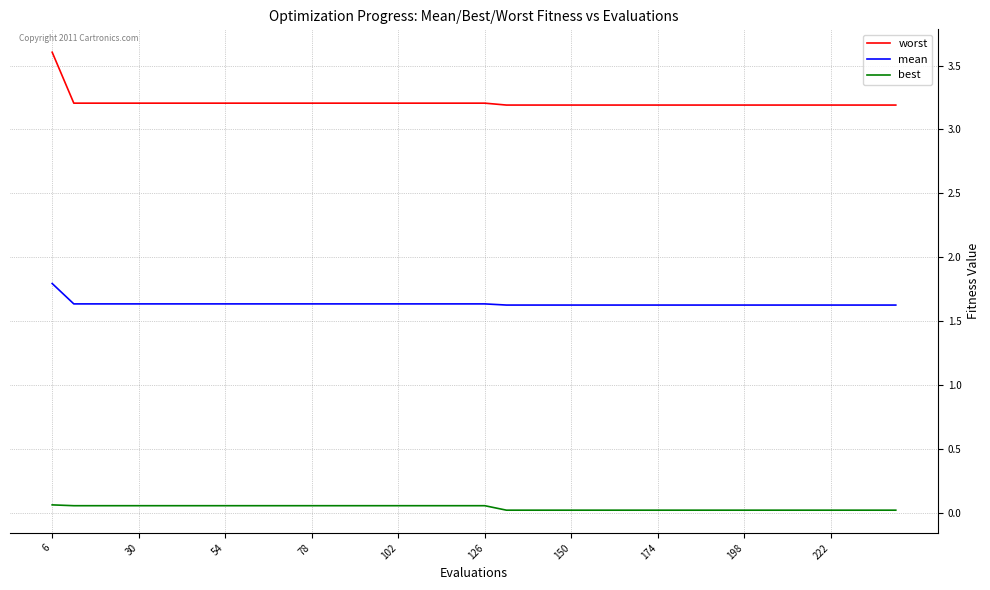

List the series in order of their peak value, lowest first.

best, mean, worst